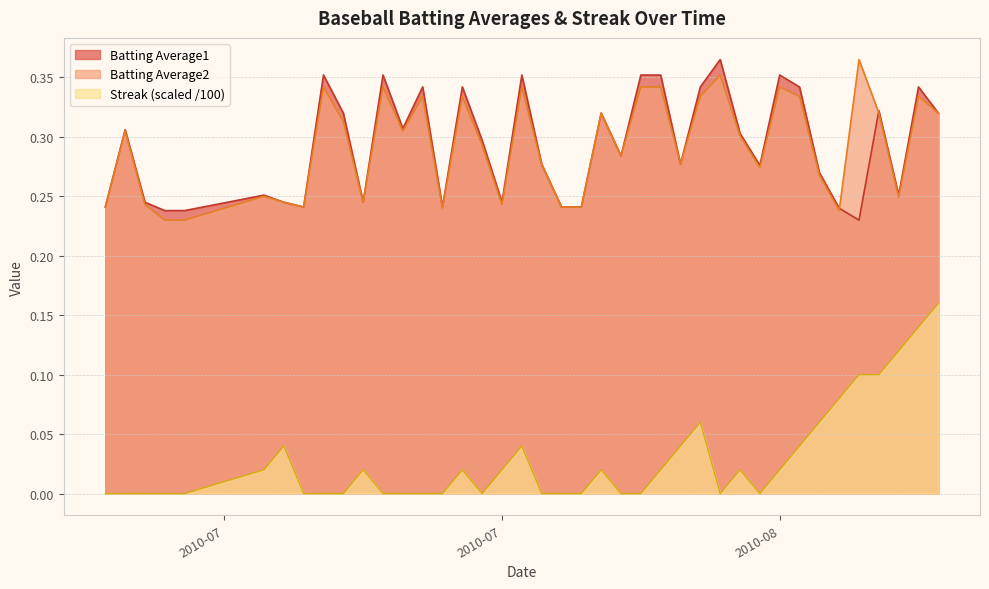

How many lines are shown in the chart?

3